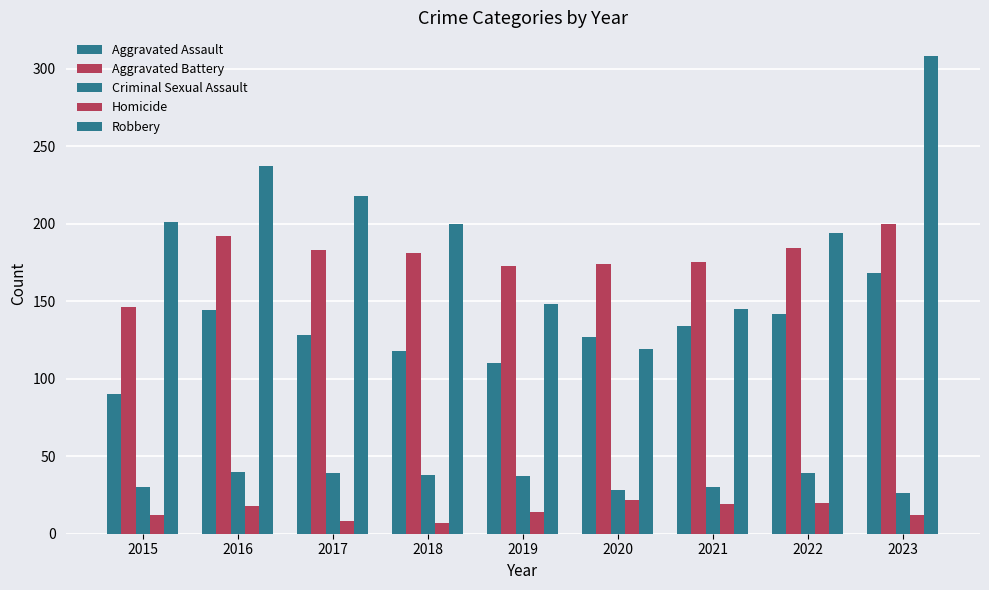

Reading left to right, what are all the values shown in this chart?

Aggravated Assault: 2015=90	2016=144	2017=128	2018=118	2019=110	2020=127	2021=134	2022=142	2023=168
Aggravated Battery: 2015=146	2016=192	2017=183	2018=181	2019=173	2020=174	2021=175	2022=184	2023=200
Criminal Sexual Assault: 2015=30	2016=40	2017=39	2018=38	2019=37	2020=28	2021=30	2022=39	2023=26
Homicide: 2015=12	2016=18	2017=8	2018=7	2019=14	2020=22	2021=19	2022=20	2023=12
Robbery: 2015=201	2016=237	2017=218	2018=200	2019=148	2020=119	2021=145	2022=194	2023=308